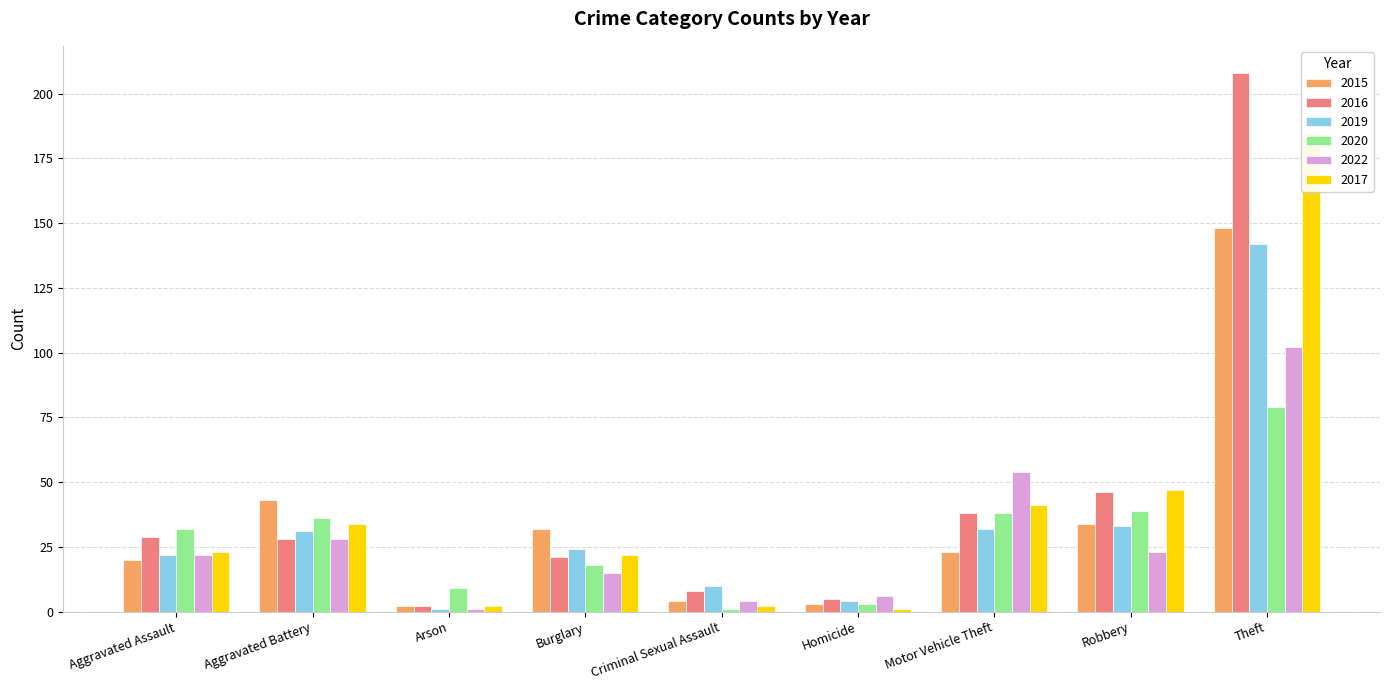

What are all the series names shown in the legend?

2015, 2016, 2019, 2020, 2022, 2017